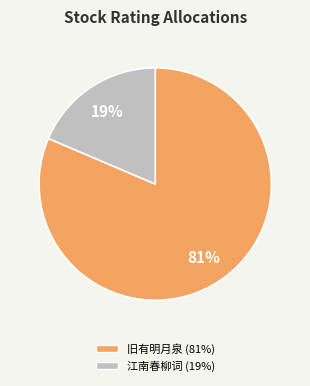

Count the number of slices in the pie.

2